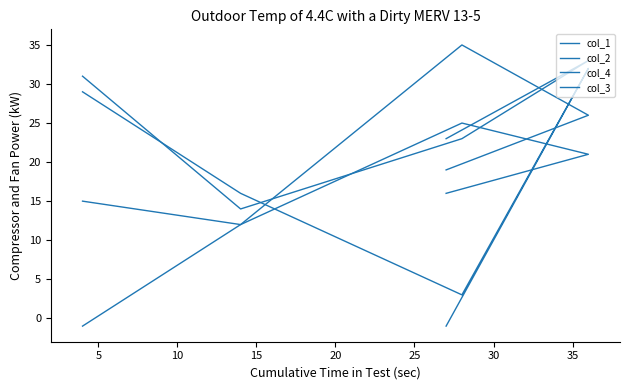

List the series in order of their peak value, highest first.

col_4, col_3, col_2, col_1